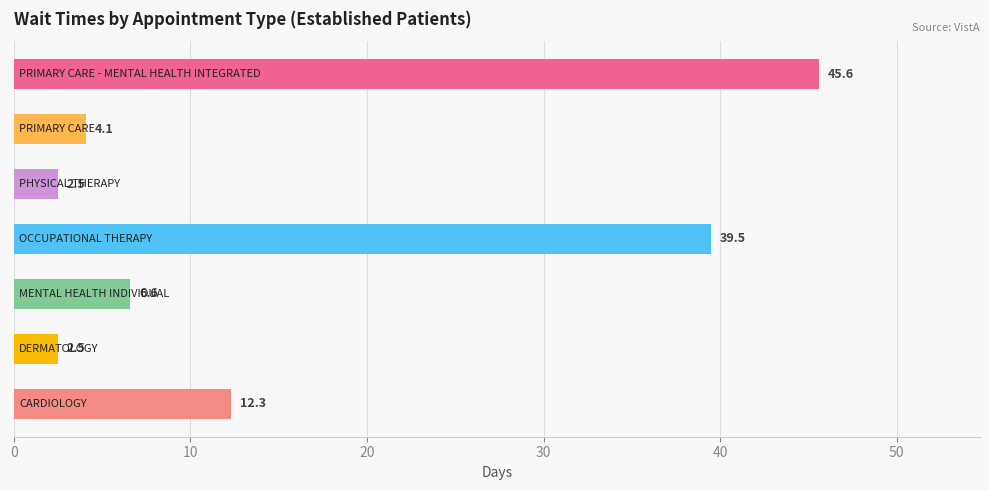

What is the greatest value displayed?

45.6